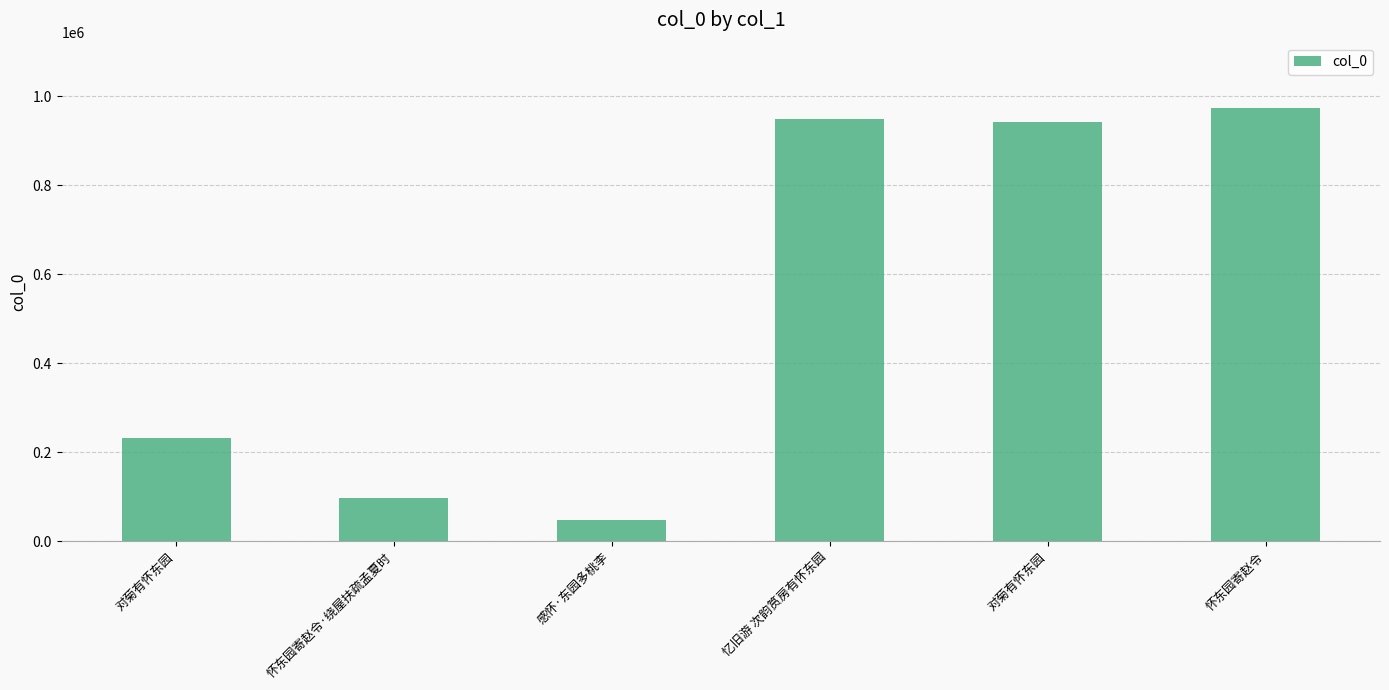

Does the chart contain any negative values?

No